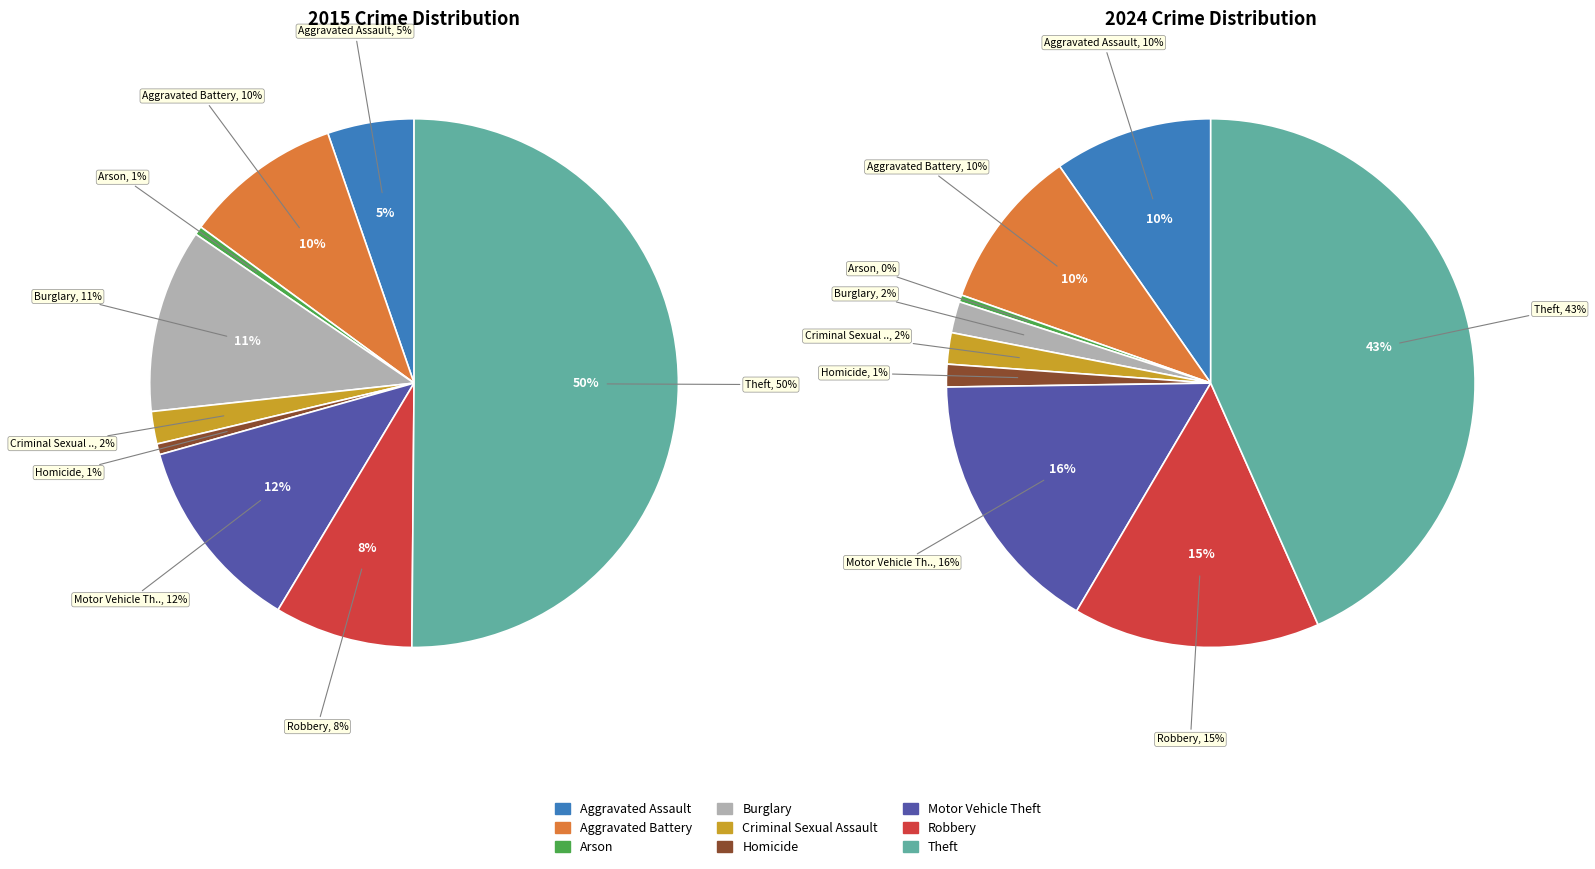

Is the sum of values_2015 and 5 greater than half?

No